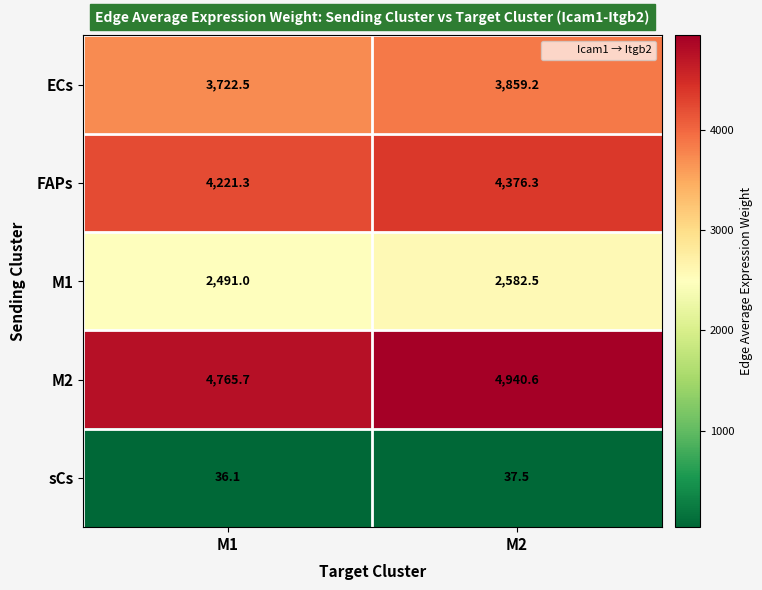

At M2, list the series in order from smallest to largest.

sCs, M1, ECs, FAPs, M2